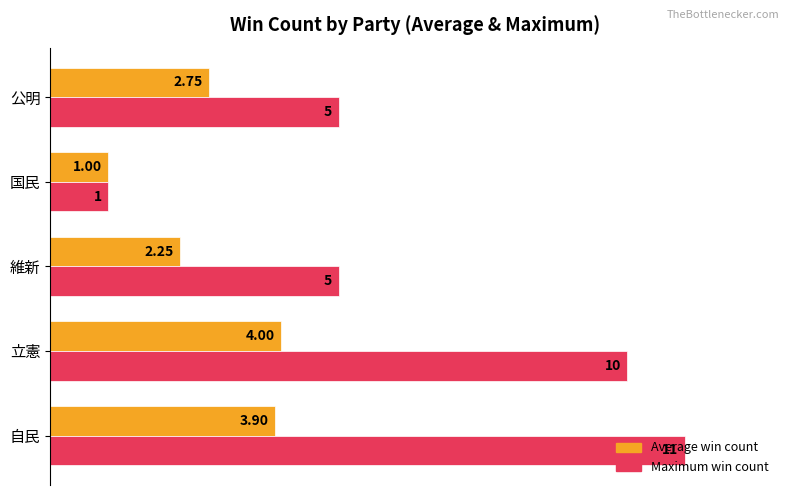

What are all the series names shown in the legend?

Average win count, Maximum win count